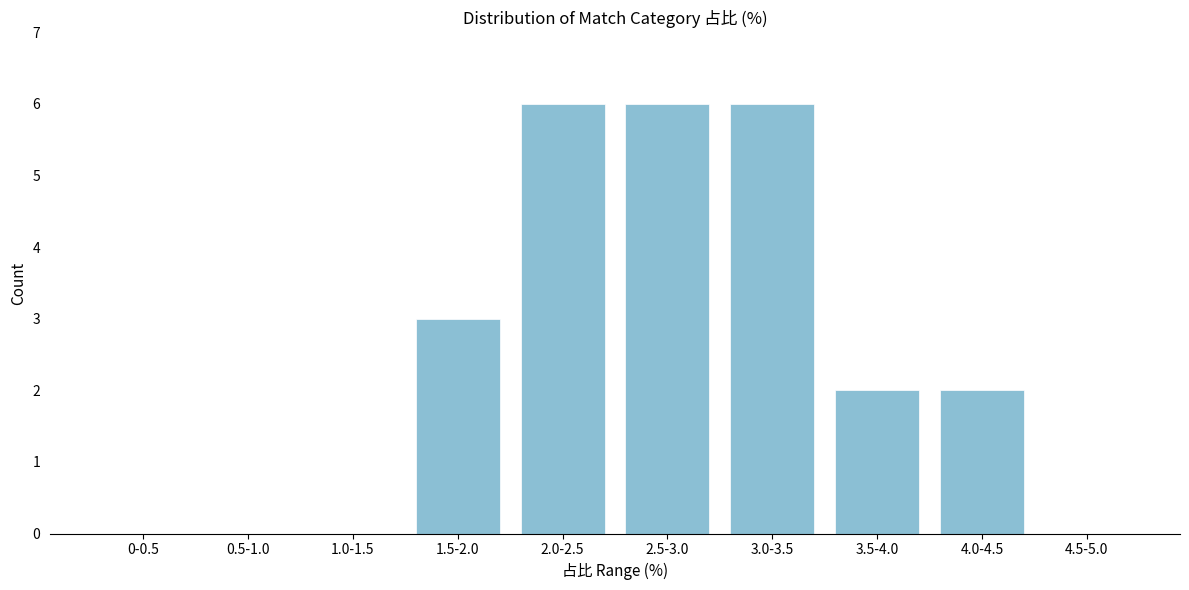

Reading right to left, extract all data points from this chart.

4.5-5.0=0	4.0-4.5=2	3.5-4.0=2	3.0-3.5=6	2.5-3.0=6	2.0-2.5=6	1.5-2.0=3	1.0-1.5=0	0.5-1.0=0	0-0.5=0